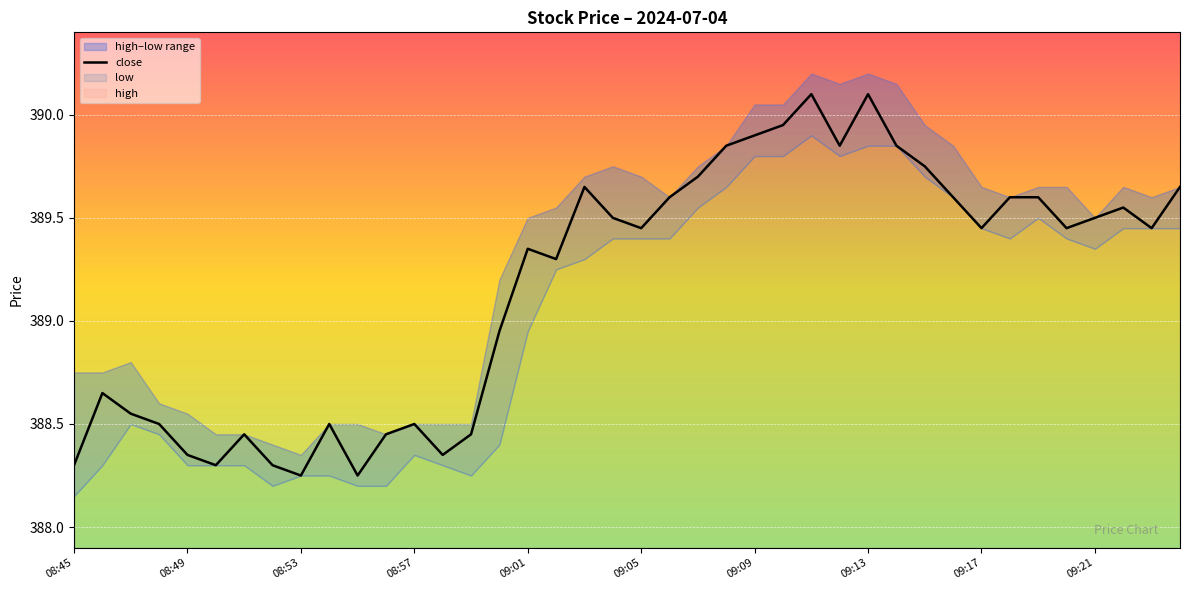

Where does the close series first go above 389?

09:01